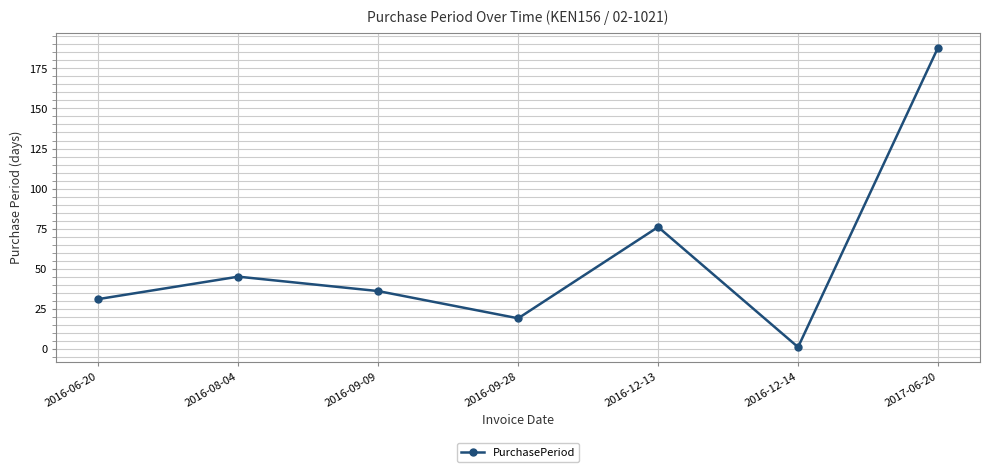

How many interior local peaks (higher than both neighbors) does the data have?

2